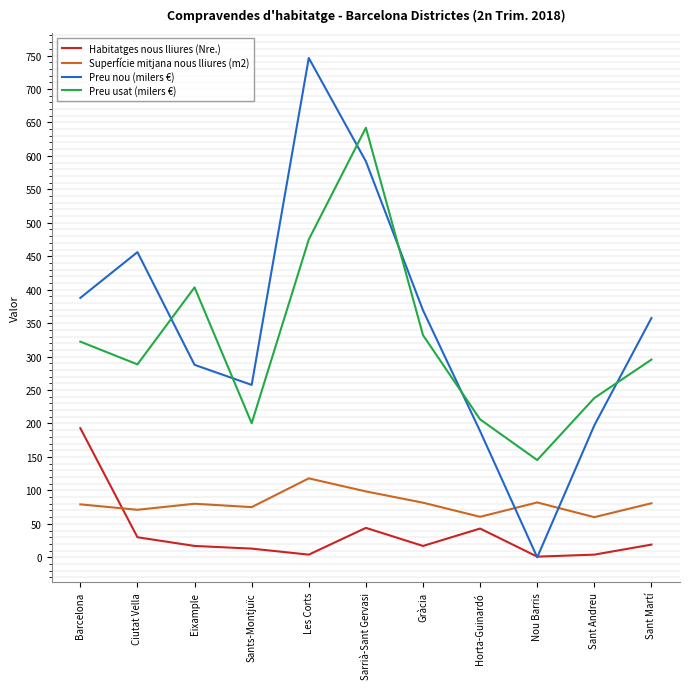

What is the spread (max minus min) of values at Gràcia?

352.2